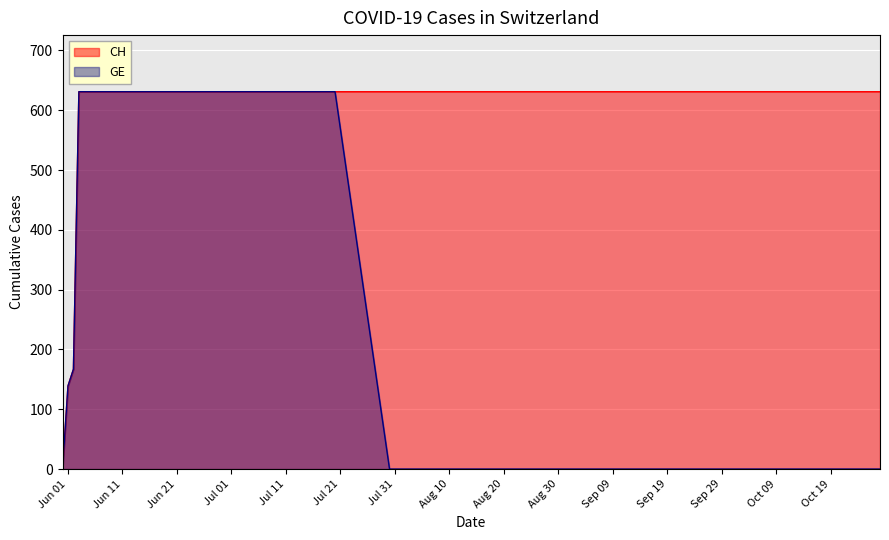

Which series has the largest total across all categories?

CH